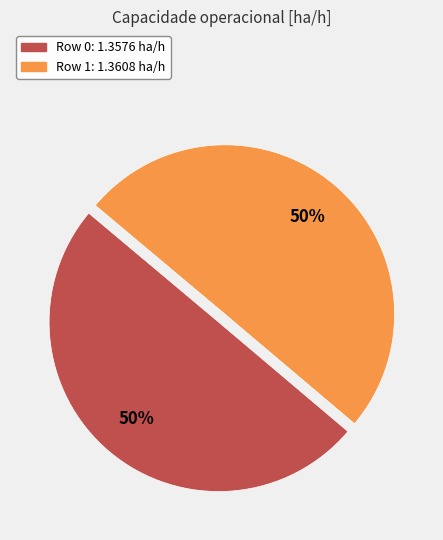

To the nearest percent, what percentage of the pie is Row 1?

50%